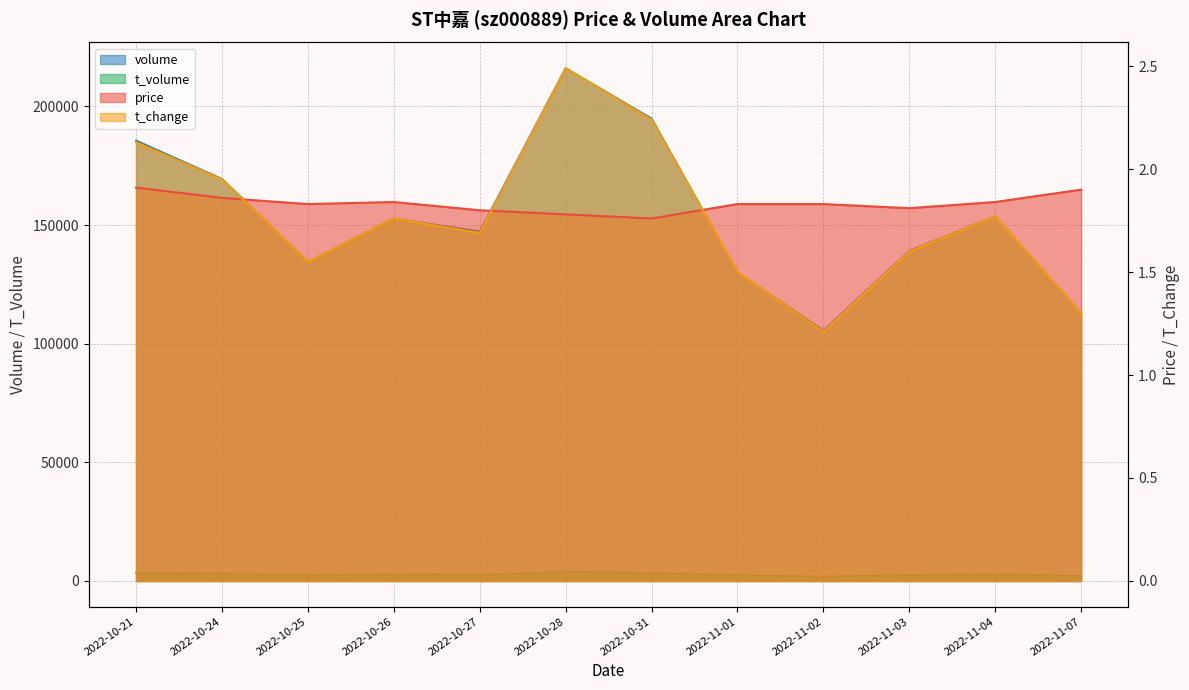

Rank the categories by price value from highest to lowest.

2022-10-21, 2022-11-07, 2022-10-24, 2022-10-26, 2022-11-04, 2022-10-25, 2022-11-01, 2022-11-02, 2022-11-03, 2022-10-27, 2022-10-28, 2022-10-31